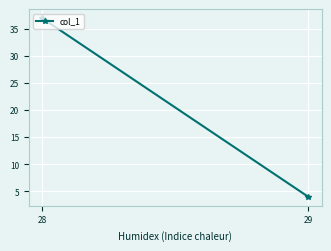

Rank the categories by value from lowest to highest.

29, 28